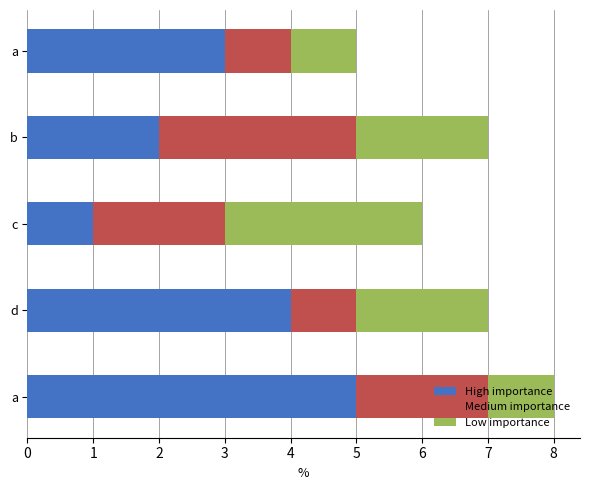

Count the Medium importance values in the range 1 to 2.

4